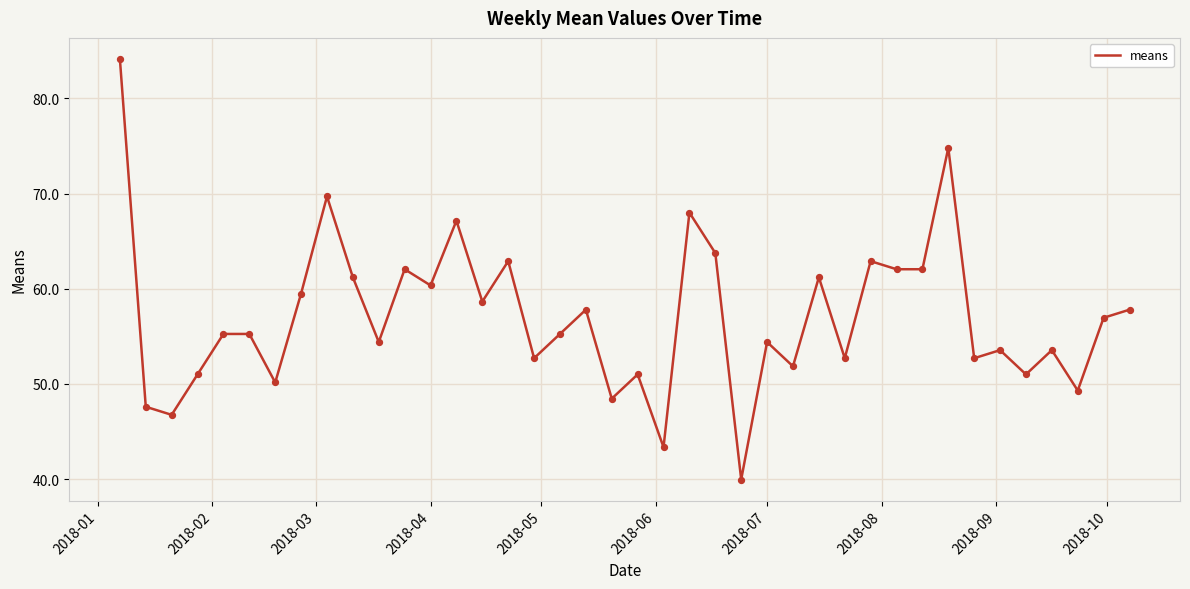

What is the maximum value shown in the chart?

84.2